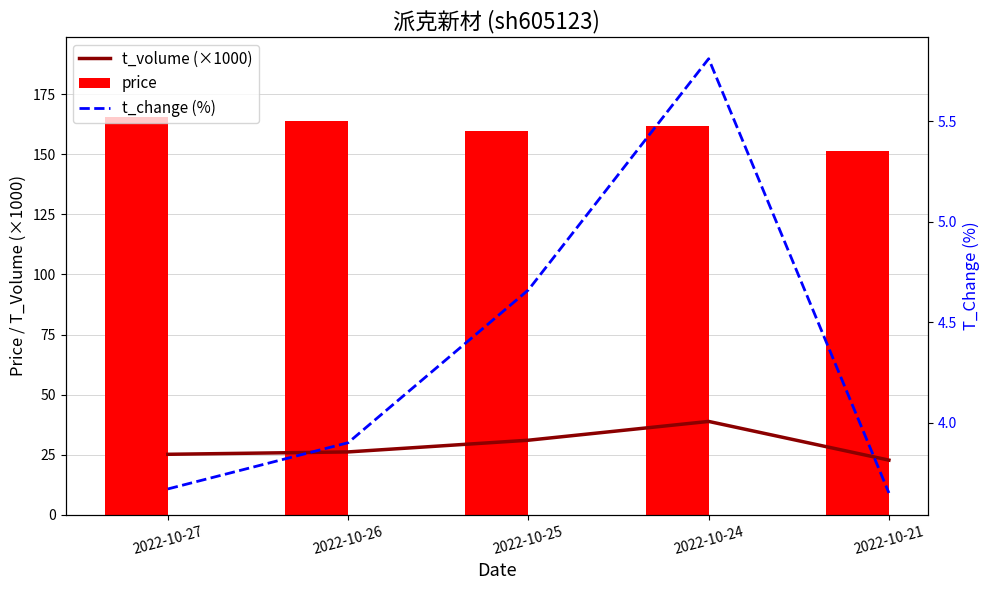

What is the difference between the second highest and minimum values in the price series?

12.2